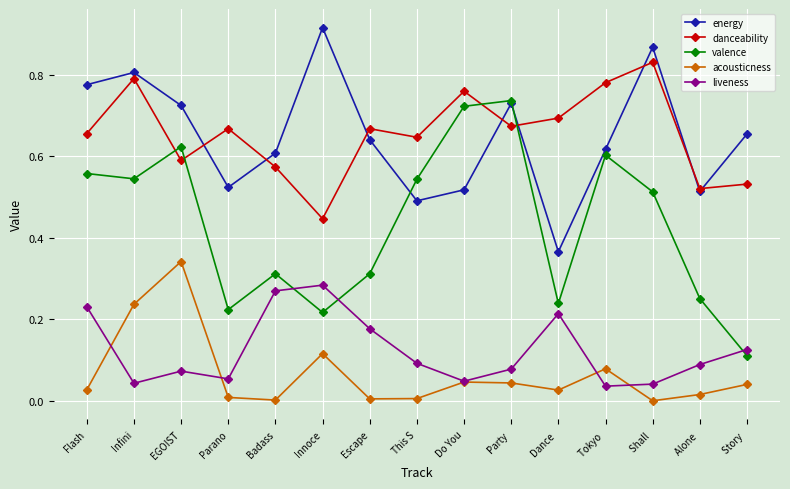

How many intersections are there between valence and danceability?

4